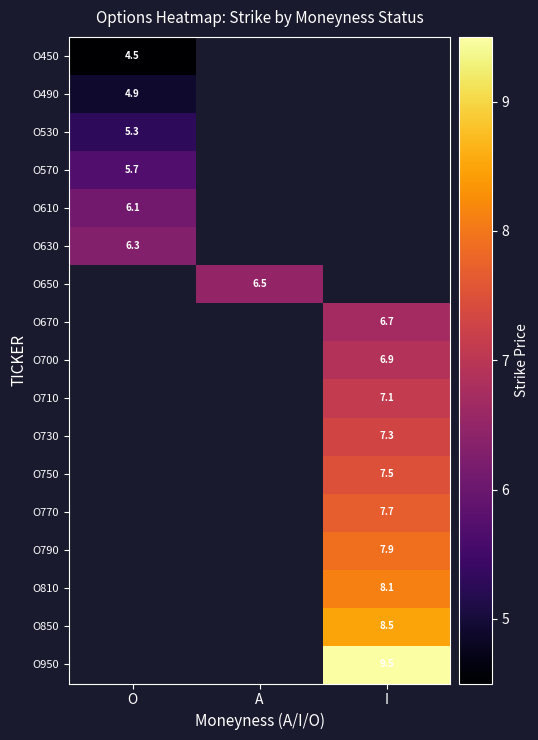

True or false: O790 has a value of 7.9 at I.

True